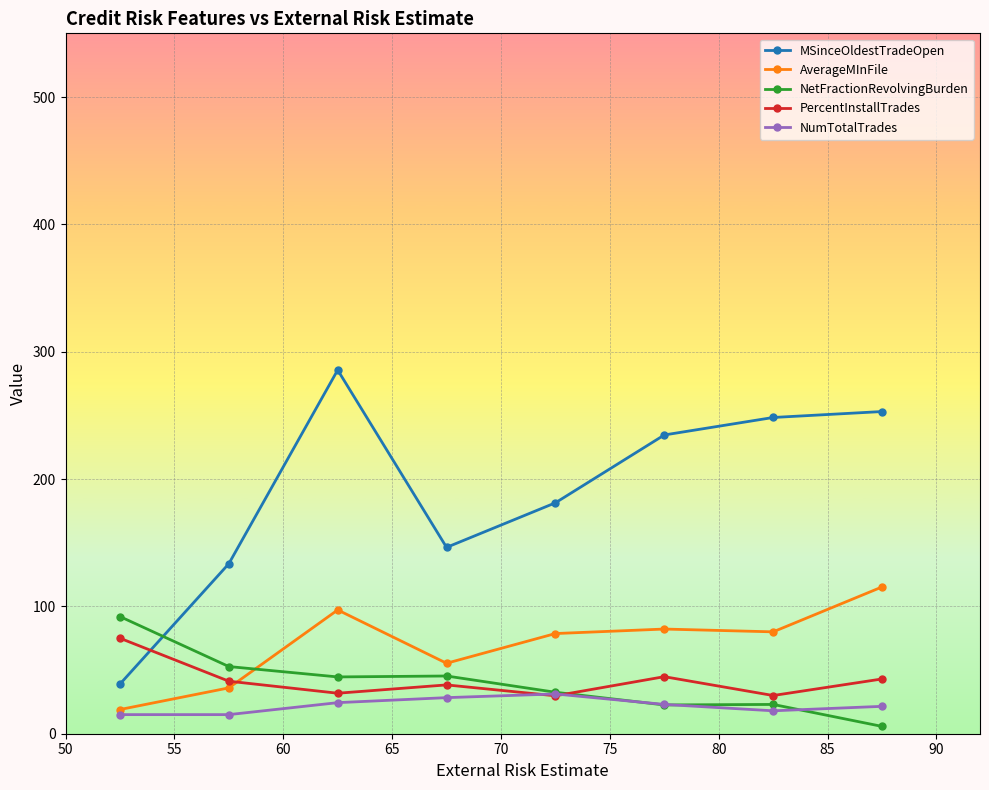

Which series has the widest spread of values?

MSinceOldestTradeOpen